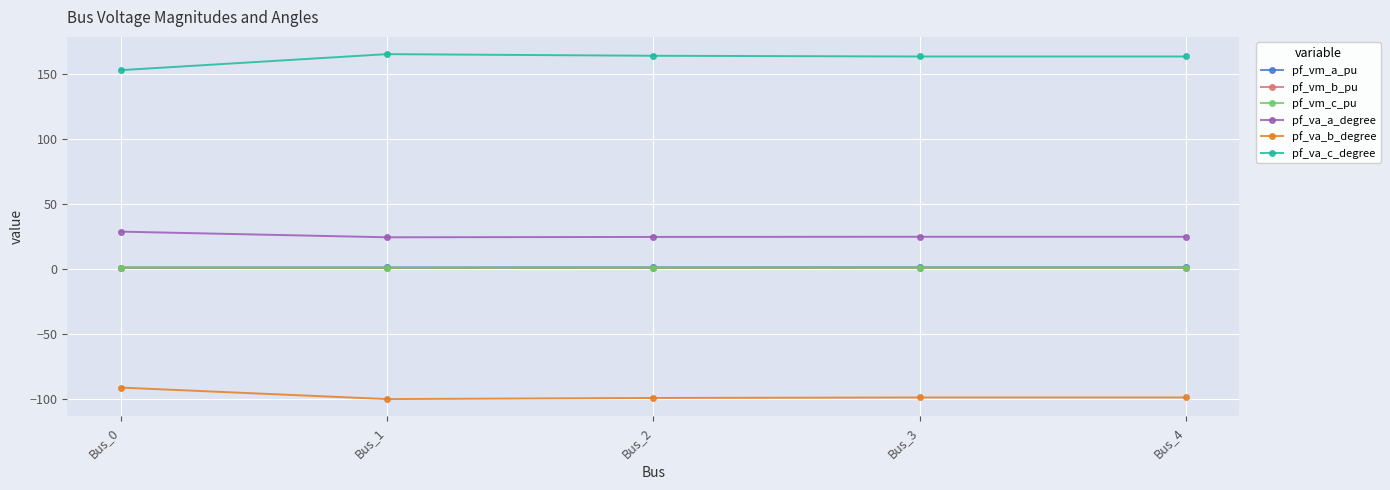

Is the value of pf_va_a_degree at Bus_0 greater than the value of pf_vm_c_pu at Bus_2?

Yes